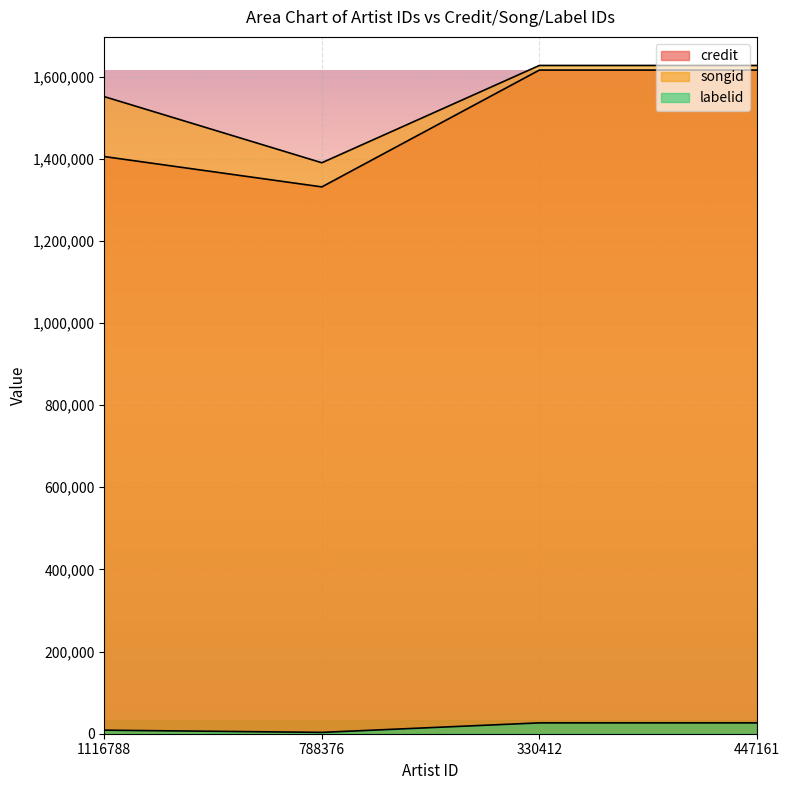

What is the difference between the maximum and second lowest values in the songid series?

75882